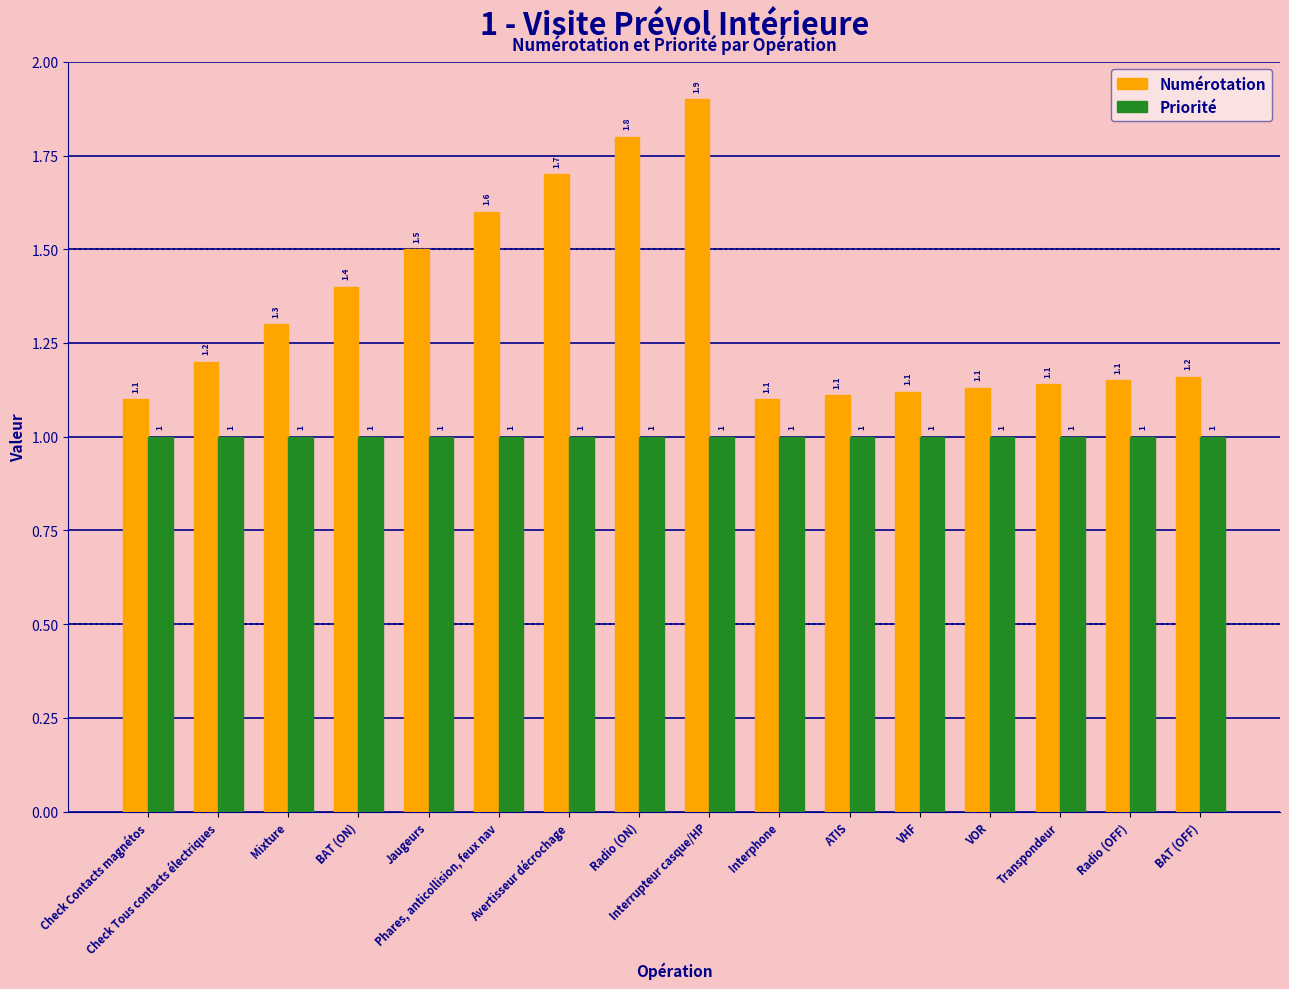

True or false: Priorité has a value of 0.5 at Mixture.

False